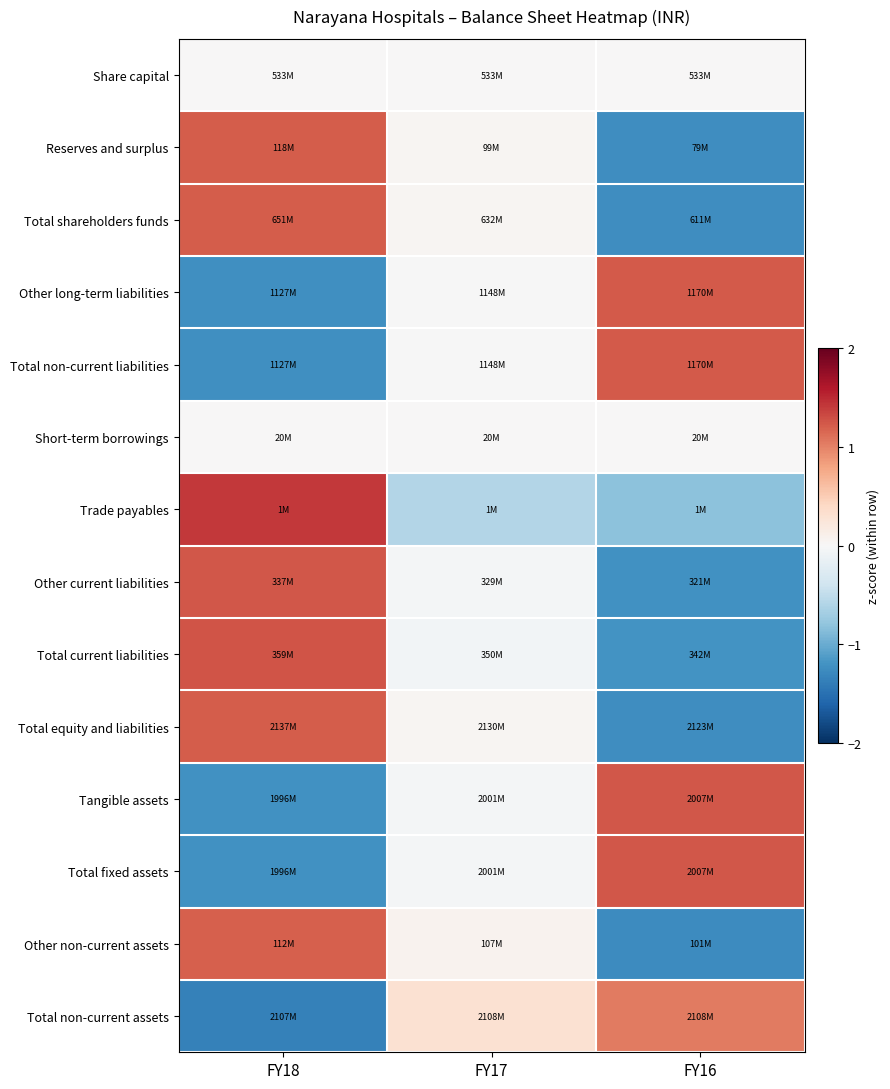

Reading left to right, extract all data points from this chart.

Share capital: FY18=0.0	FY17=0.0	FY16=0.0
Reserves and surplus: FY18=1.2	FY17=0.0	FY16=-1.2
Total shareholders funds: FY18=1.2	FY17=0.0	FY16=-1.2
Other long-term liabilities: FY18=-1.2	FY17=-0.0	FY16=1.2
Total non-current liabilities: FY18=-1.2	FY17=-0.0	FY16=1.2
Short-term borrowings: FY18=0.0	FY17=0.0	FY16=0.0
Trade payables: FY18=1.4	FY17=-0.6	FY16=-0.8
Other current liabilities: FY18=1.2	FY17=-0.0	FY16=-1.2
Total current liabilities: FY18=1.3	FY17=-0.1	FY16=-1.2
Total equity and liabilities: FY18=1.2	FY17=0.0	FY16=-1.2
Tangible assets: FY18=-1.2	FY17=-0.0	FY16=1.2
Total fixed assets: FY18=-1.2	FY17=-0.0	FY16=1.2
Other non-current assets: FY18=1.2	FY17=0.1	FY16=-1.3
Total non-current assets: FY18=-1.3	FY17=0.3	FY16=1.0